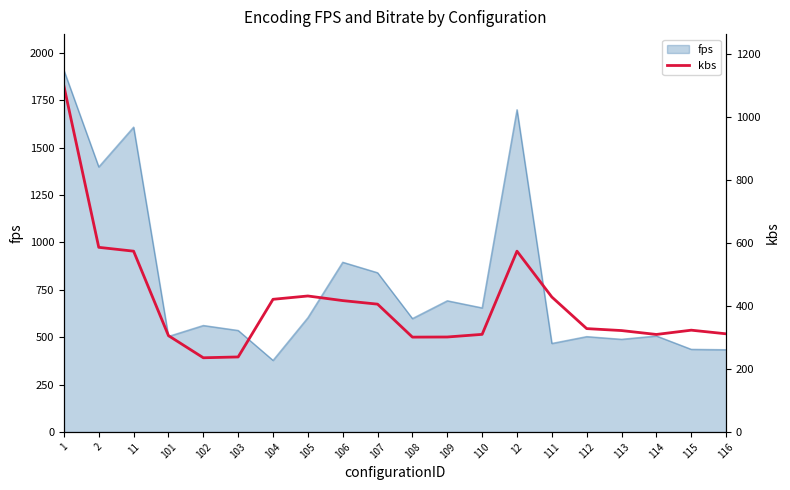

List the labels in order of value, smallest first.

102, 103, 108, 109, 101, 114, 110, 116, 113, 115, 112, 107, 106, 104, 111, 105, 11, 12, 2, 1